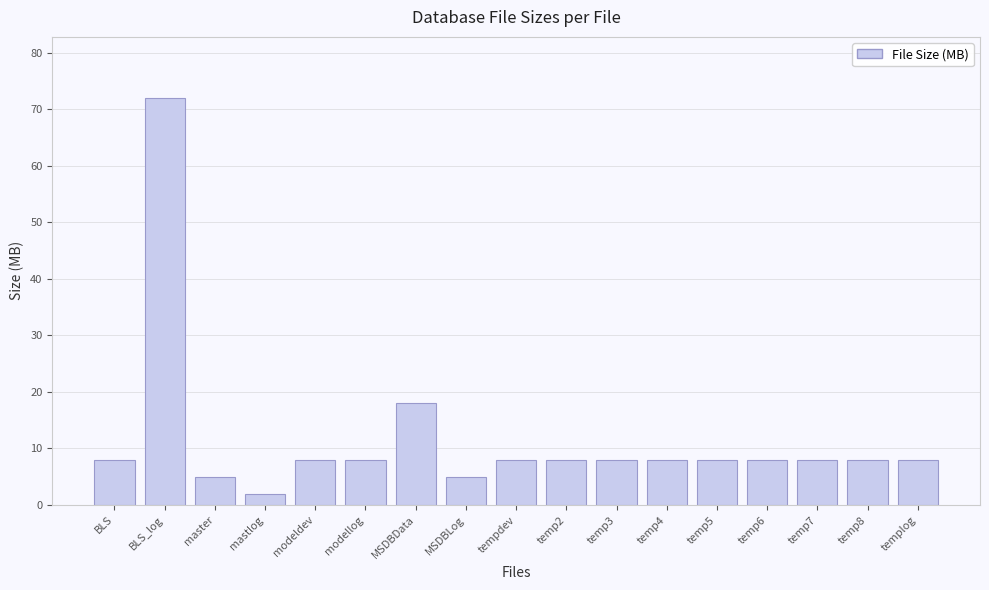

Which has a higher value, temp3 or MSDBData?

MSDBData